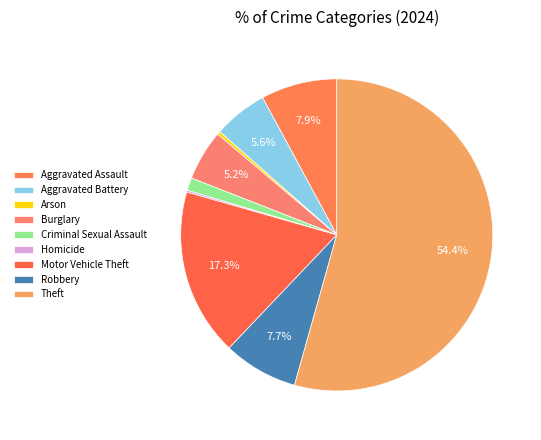

Does any single category account for the majority?

Yes